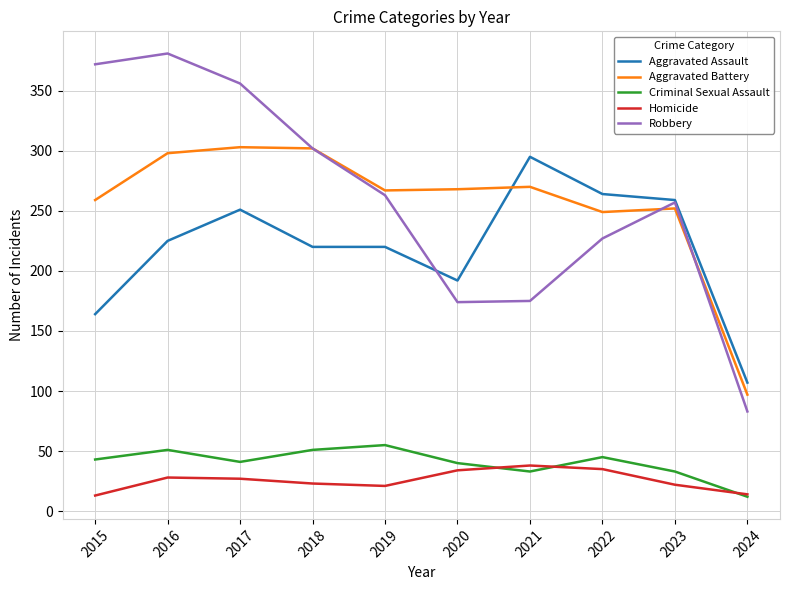

True or false: Aggravated Battery has a value of 180 at 2018.

False